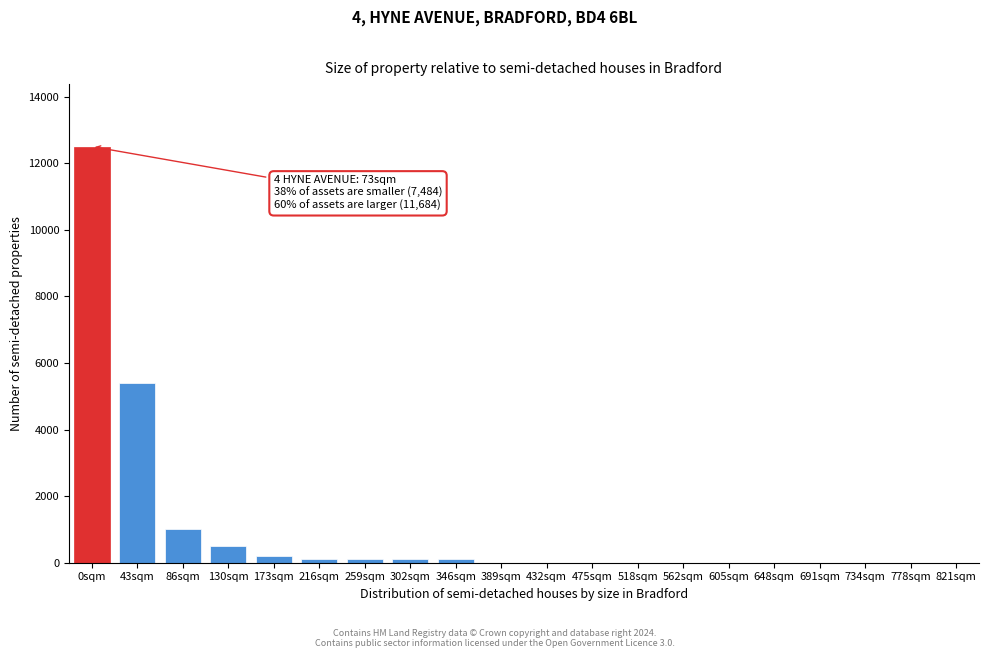

Reading right to left, transcribe all the data shown in this chart.

821sqm=0	778sqm=0	734sqm=0	691sqm=0	648sqm=0	605sqm=0	562sqm=0	518sqm=0	475sqm=0	432sqm=0	389sqm=0	346sqm=100	302sqm=100	259sqm=100	216sqm=100	173sqm=200	130sqm=500	86sqm=1000	43sqm=5400	0sqm=12500